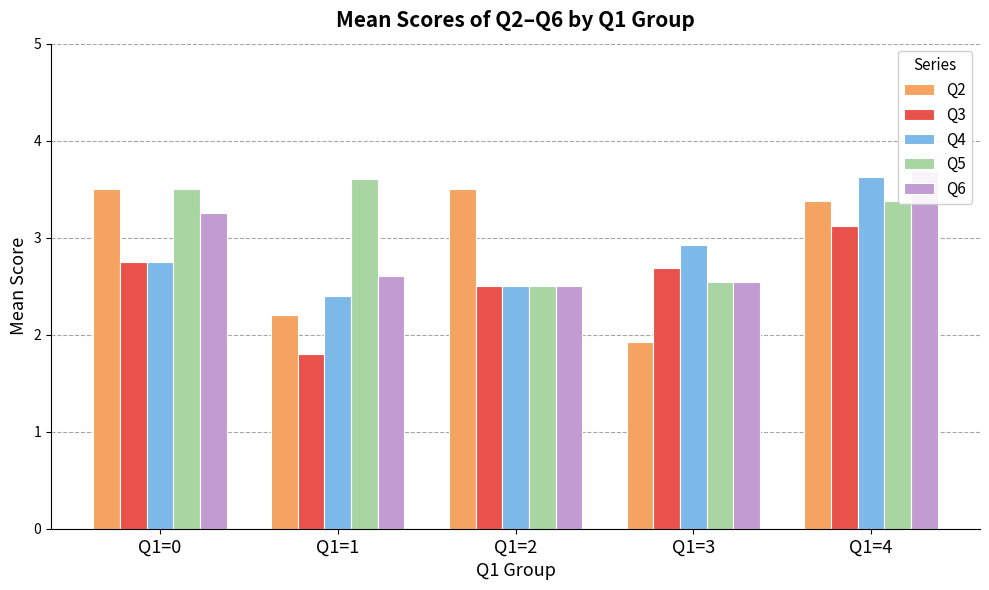

The Q5 series shows 6.2 at Q1=1. True or false?

False